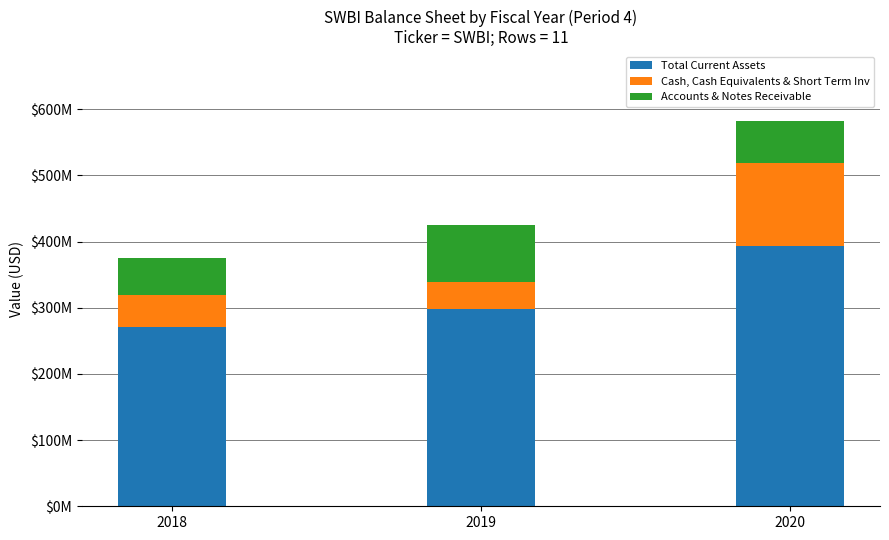

What is the total value across all series at 2019?

424606000.0